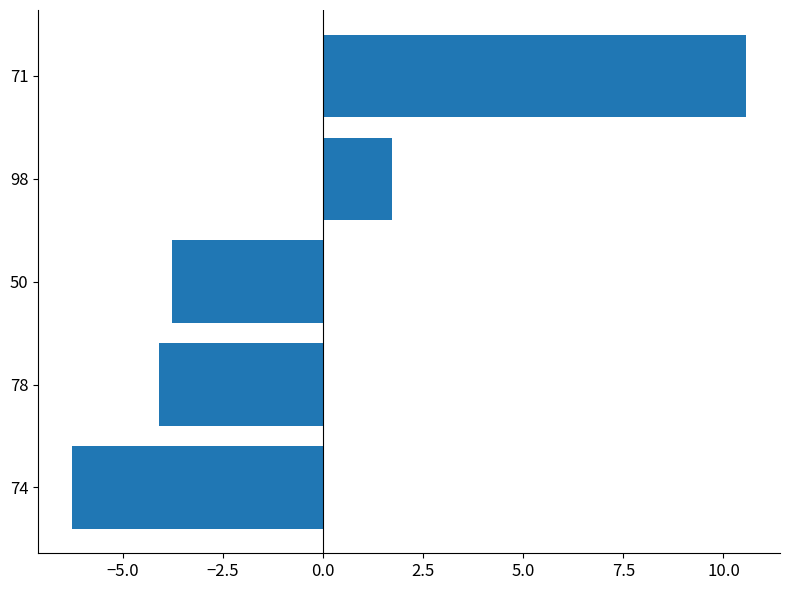

What is the greatest value displayed?

10.6